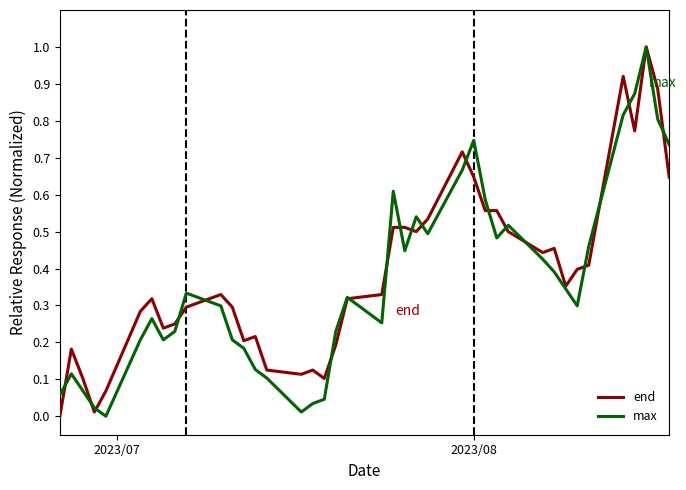

What is the maximum value shown in the chart?

1.0